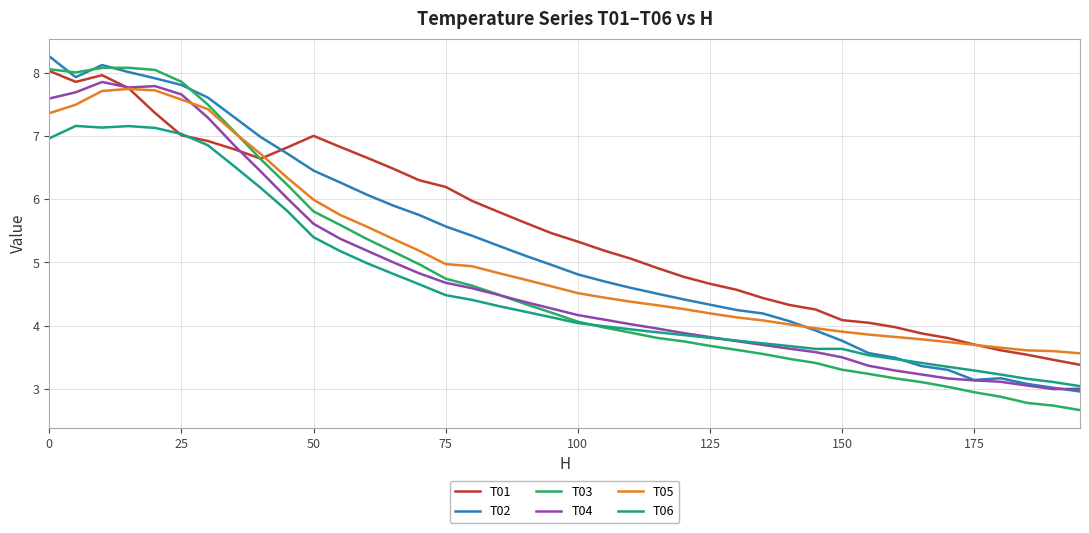

Which series has the largest range (max minus min)?

T03